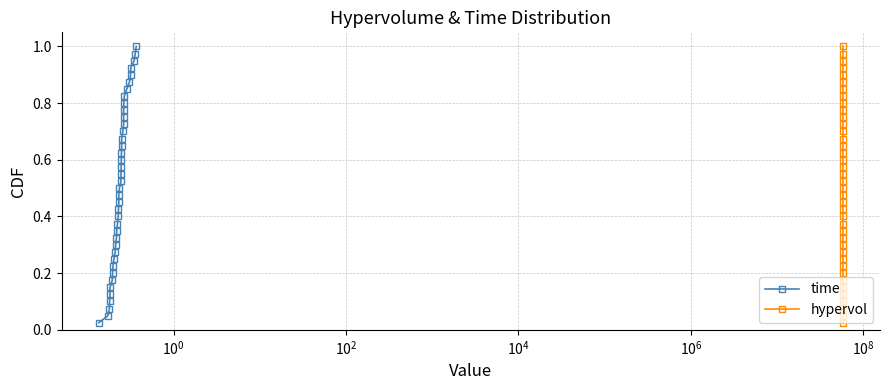

True or false: time has more than 0 points higher than both neighbors.

False